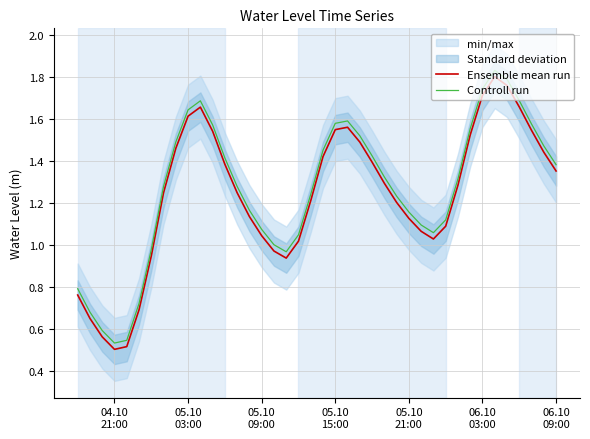

True or false: Controll run and Ensemble mean run cross at least once.

False